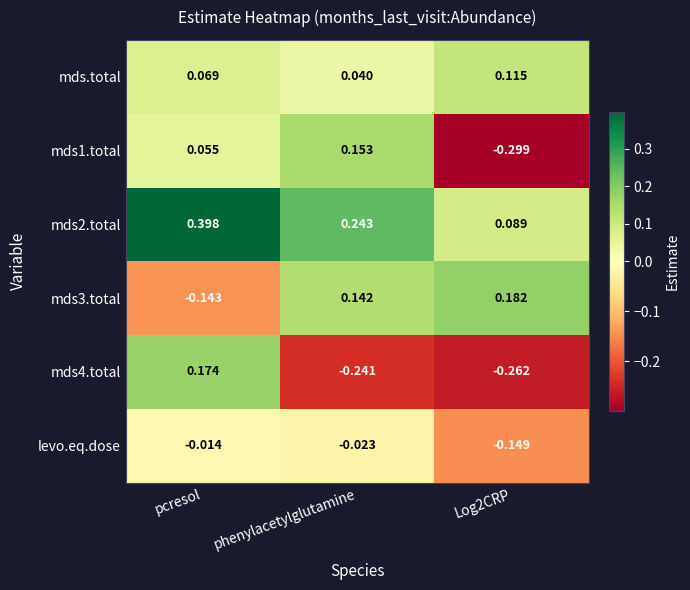

Where is mds4.total nearest to the value 0?

pcresol